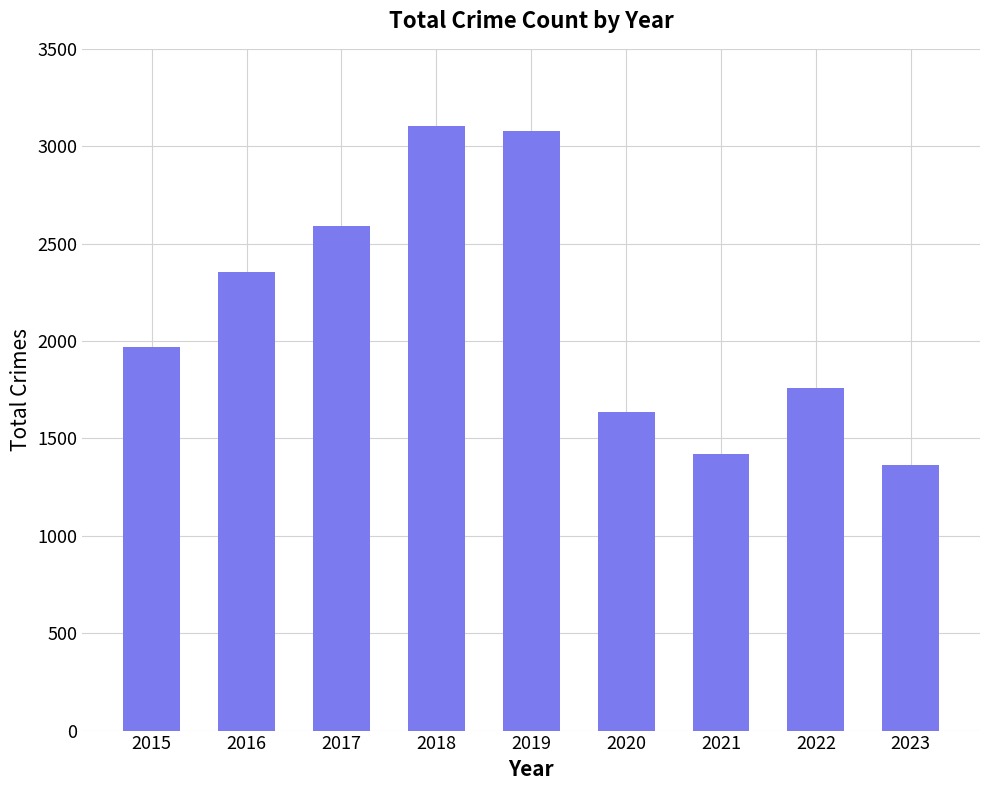

What is the value of the 5th bar from the left?

3080